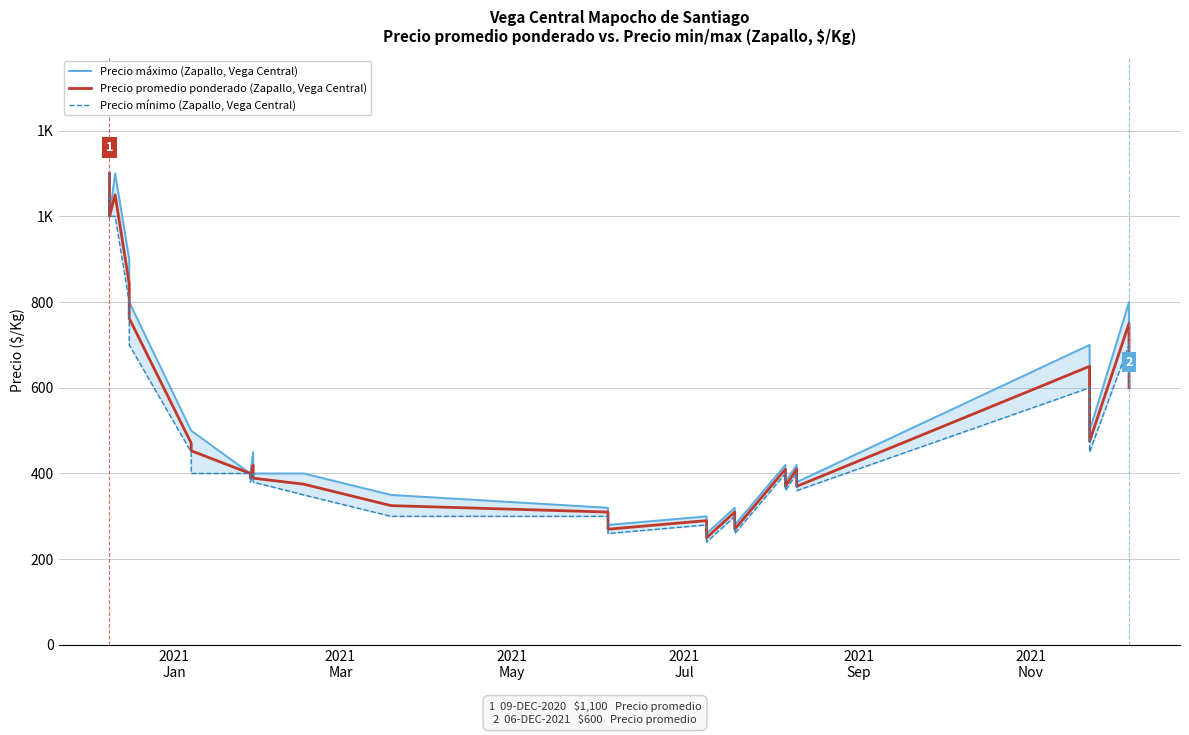

What are all the series names shown in the legend?

Precio máximo (Zapallo, Vega Central), Precio promedio ponderado (Zapallo, Vega Central), Precio mínimo (Zapallo, Vega Central)